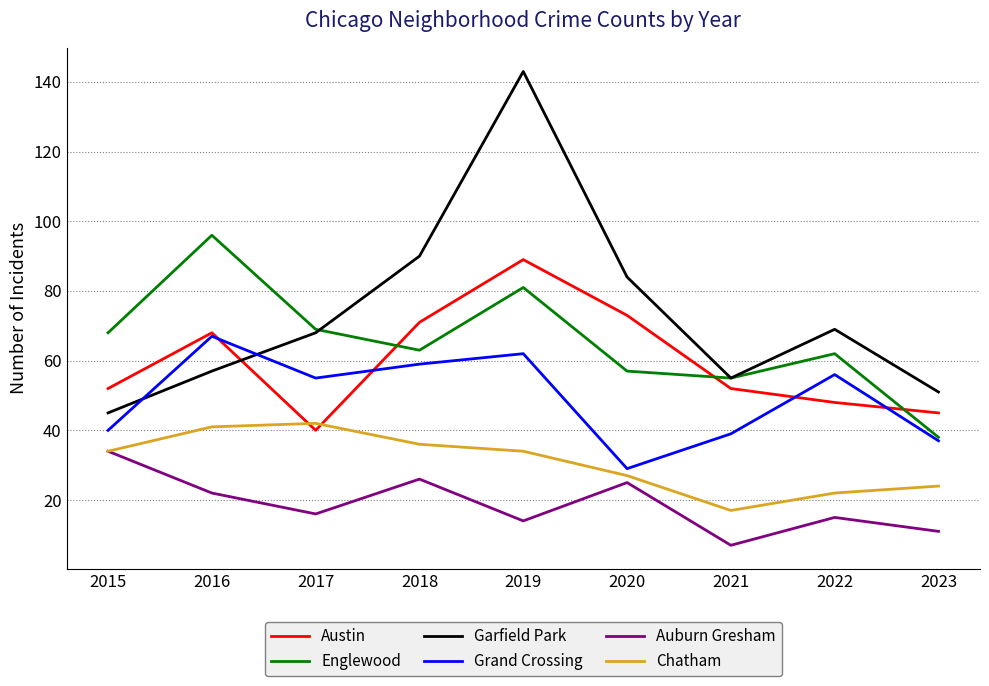

How many lines are shown in the chart?

6